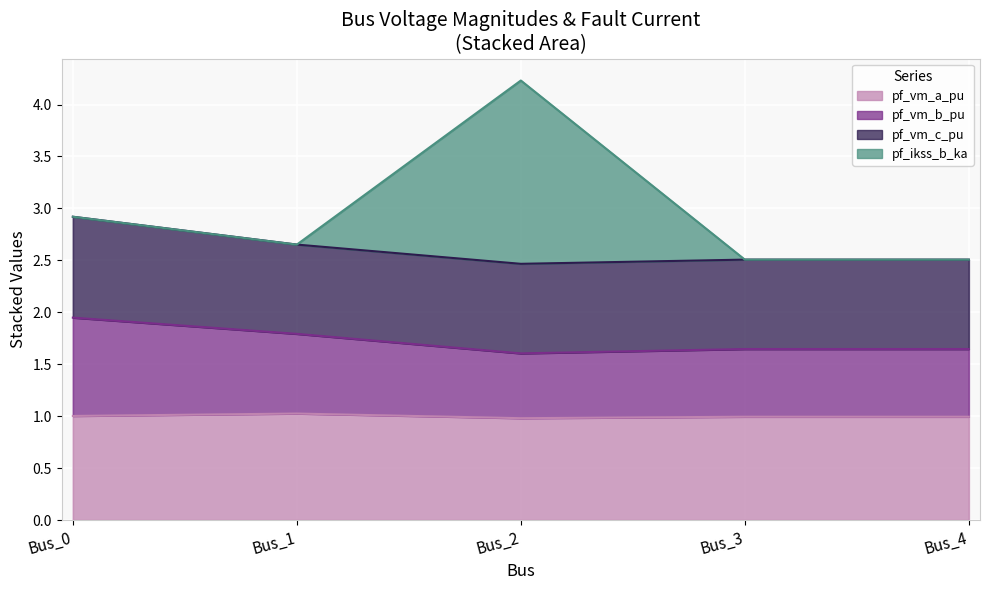

What is the approximate value of pf_vm_a_pu at Bus_1?

1.0